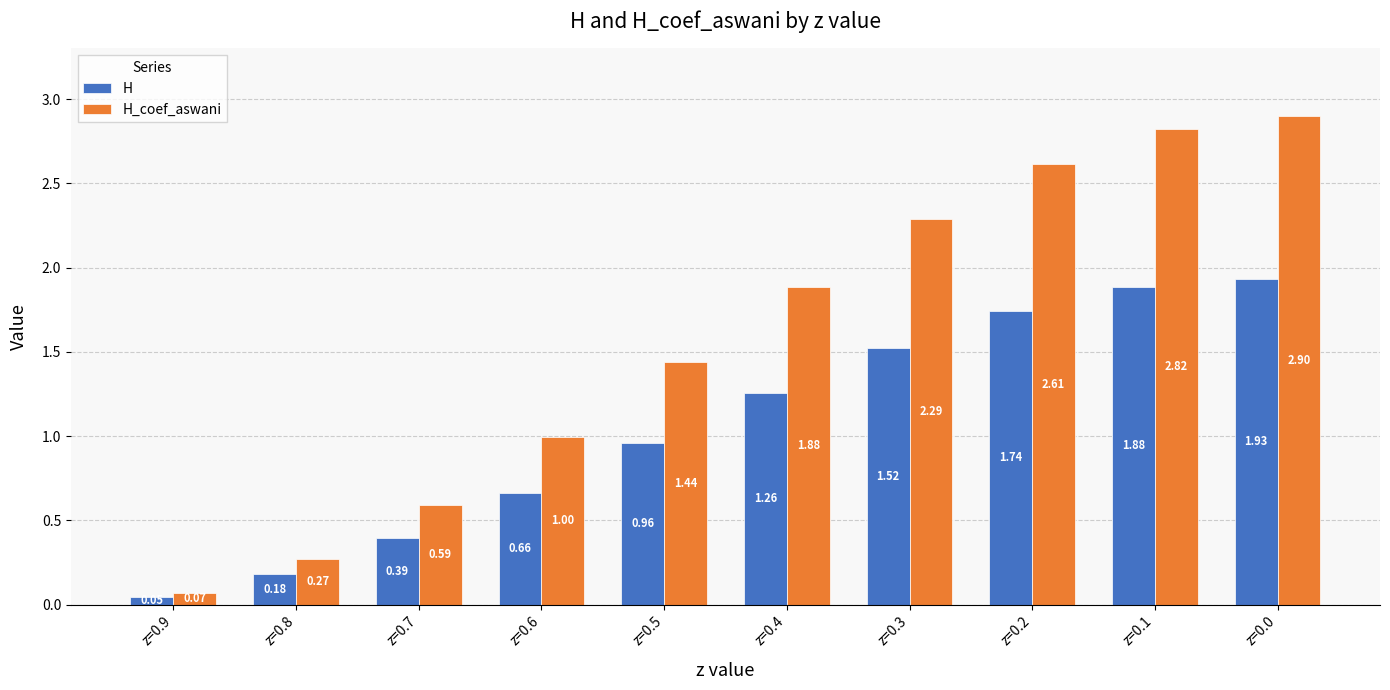

Which series changed the most between z=0.7 and z=0.0?

H_coef_aswani